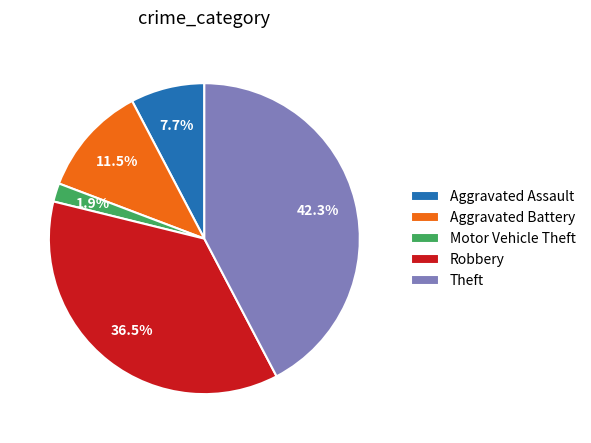

How many segments does this pie chart have?

5